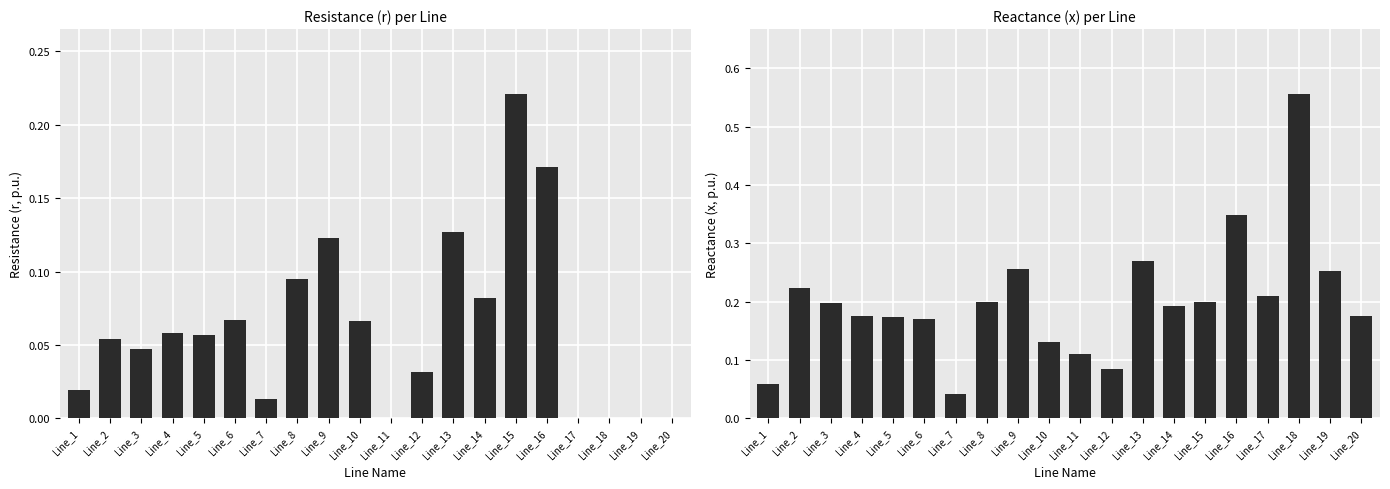

The x series shows 0.1 at Line_11. True or false?

True